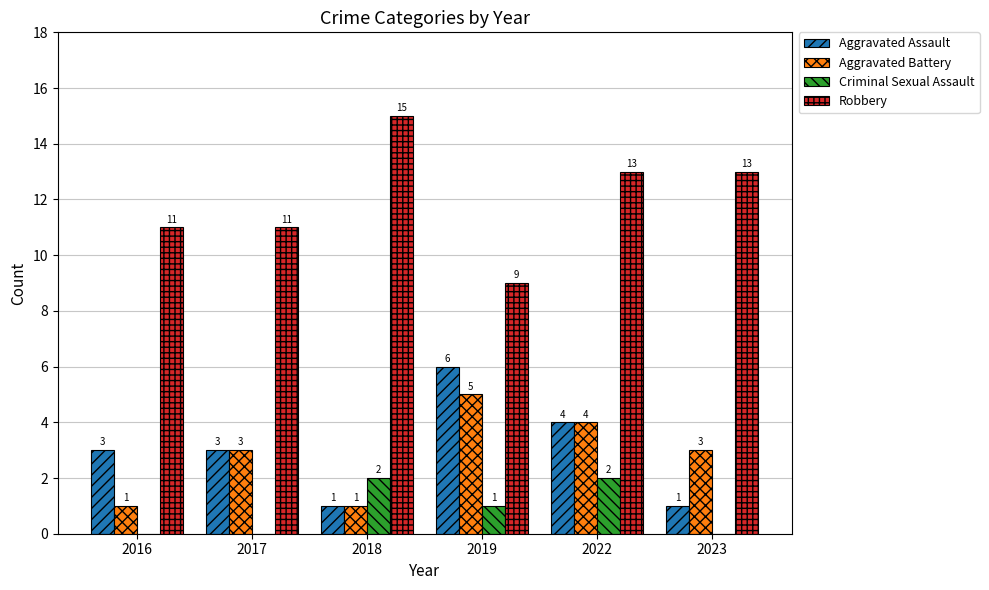

True or false: Aggravated Assault has a value of 1 at 2023.

True